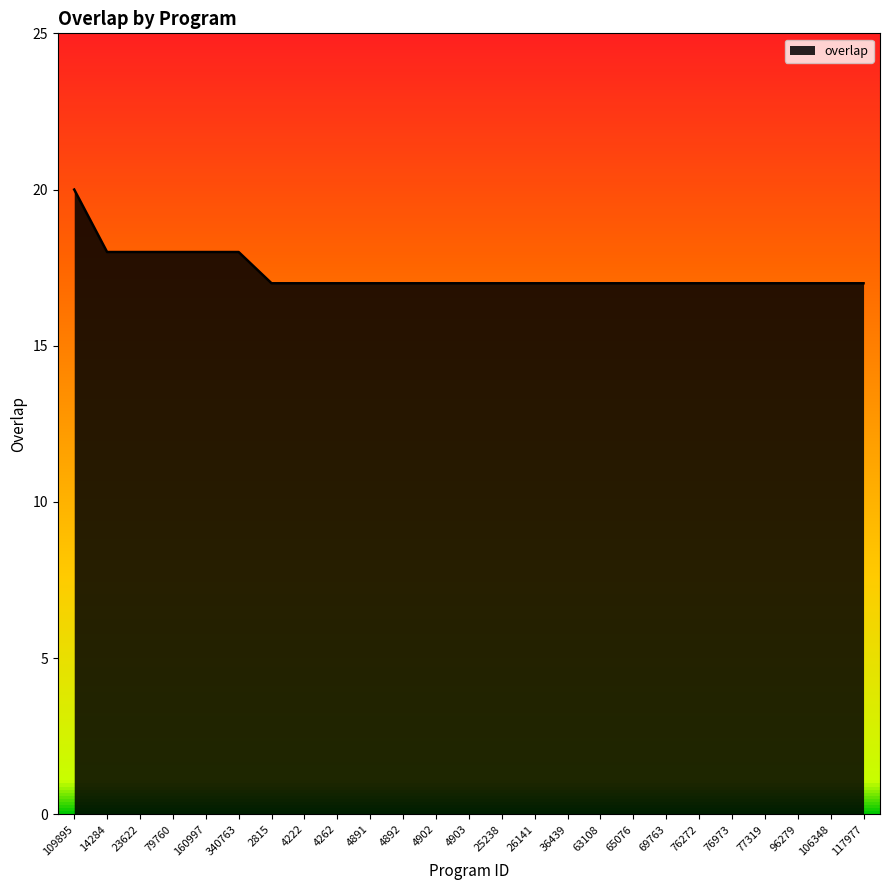

Is it true that the value at 76272 is 9?

False